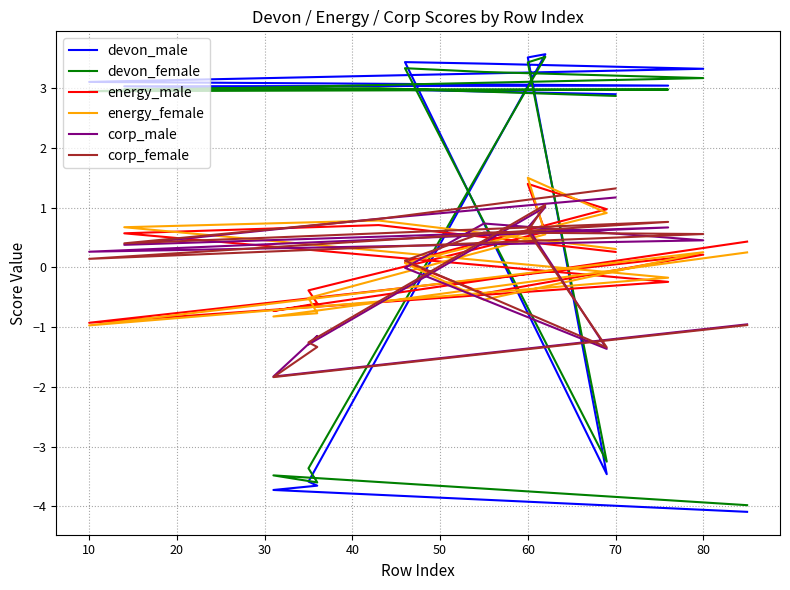

What is the label of the 14th point from the right?

10